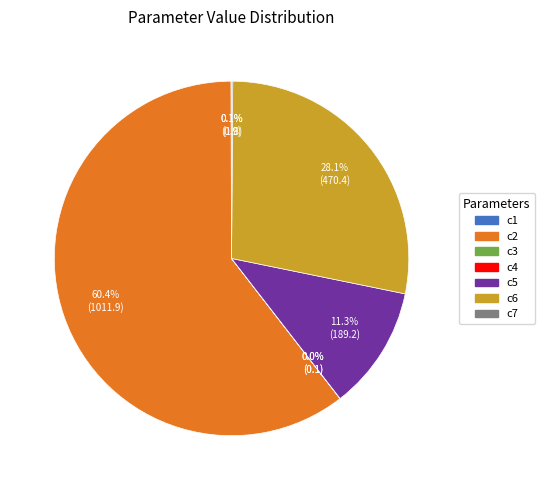

Which category has the biggest portion of the pie?

c2